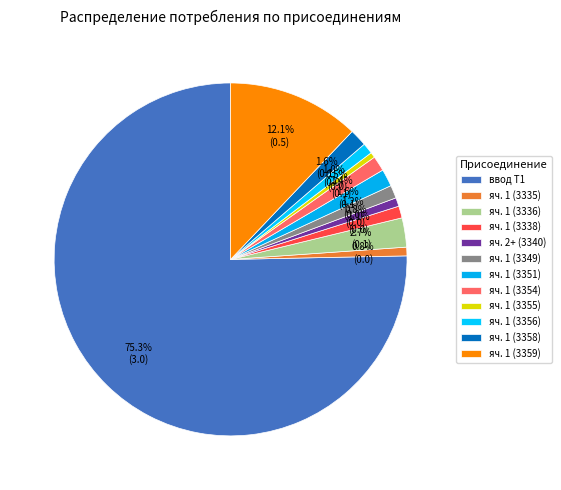

Which slice is the largest?

ввод Т1